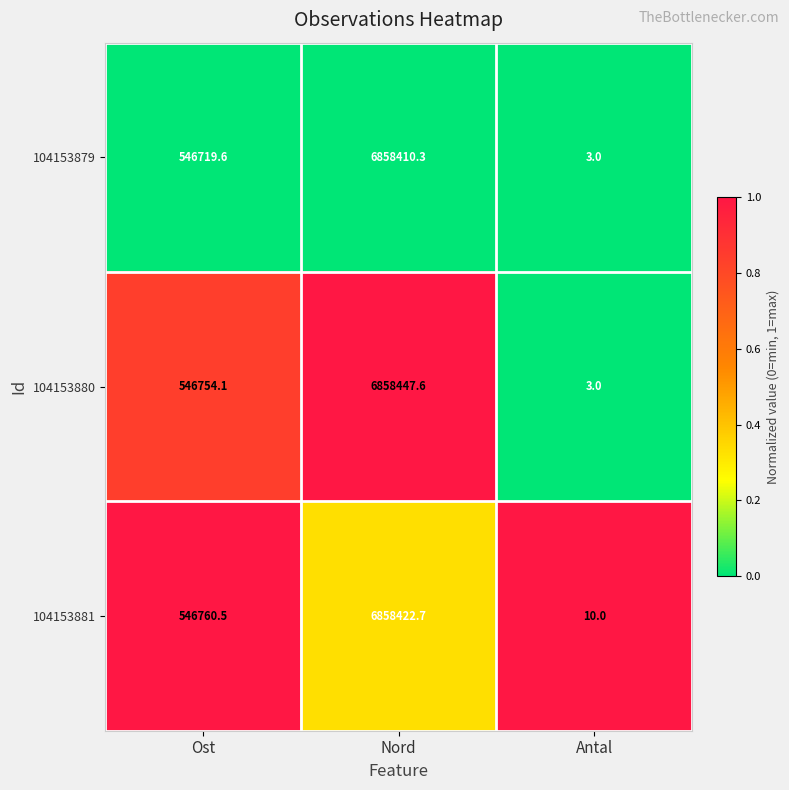

Reading right to left, transcribe all the data shown in this chart.

104153879: Antal=3.0	Nord=6858410.3	Ost=546719.6
104153880: Antal=3.0	Nord=6858447.6	Ost=546754.1
104153881: Antal=10.0	Nord=6858422.7	Ost=546760.5